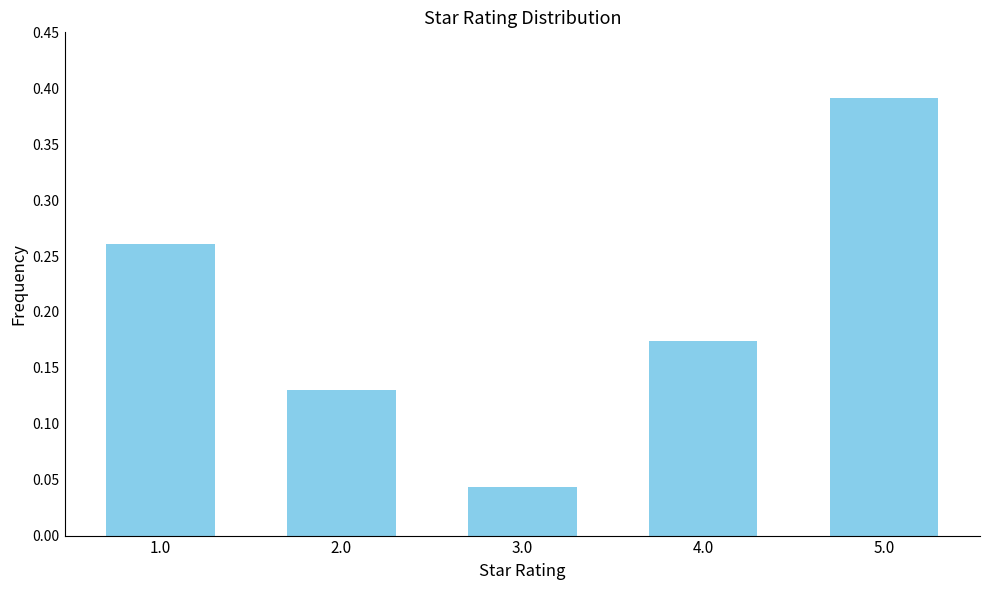

At which label is the value closest to 0?

3.0